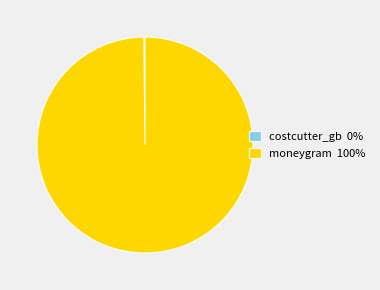

Which category has the biggest portion of the pie?

moneygram